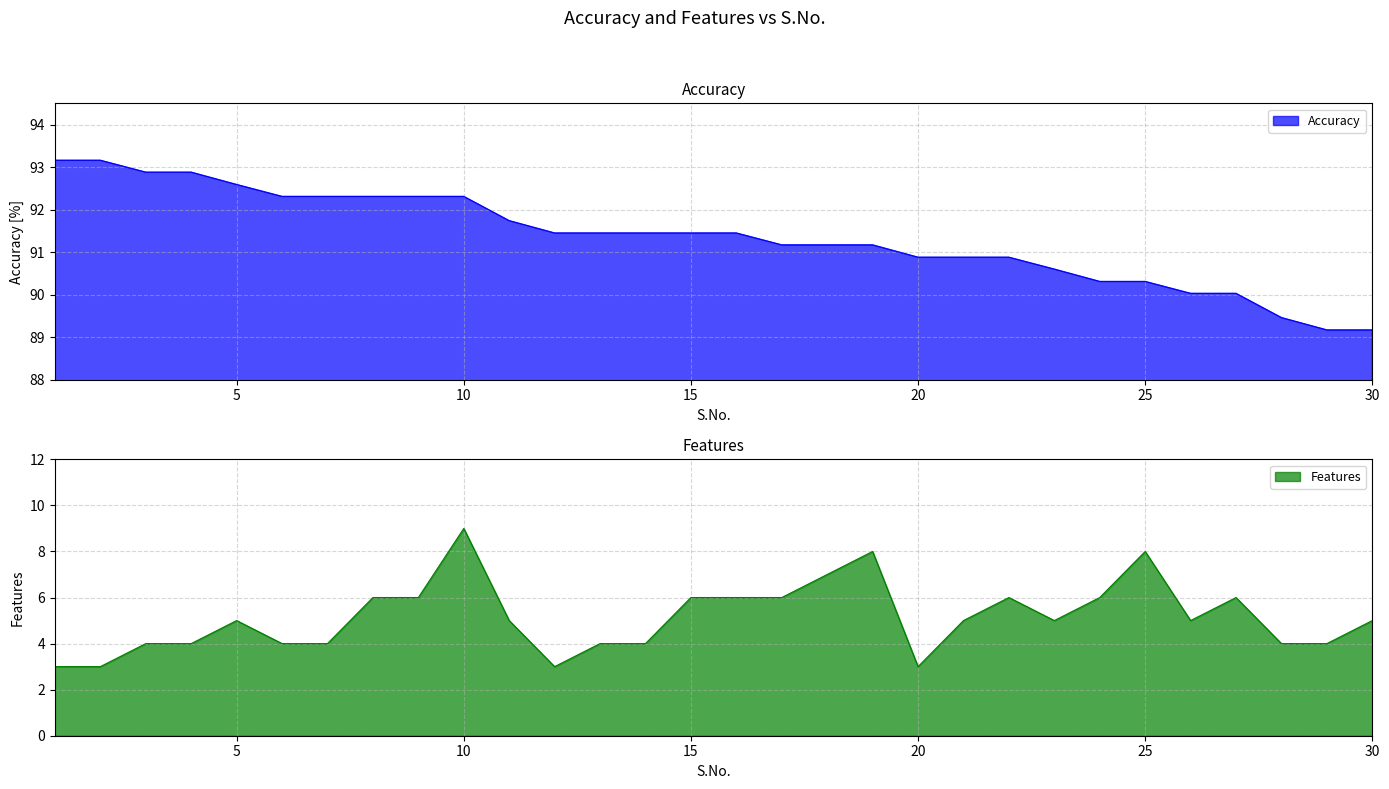

At which category does the chart reach its minimum across all series?

1